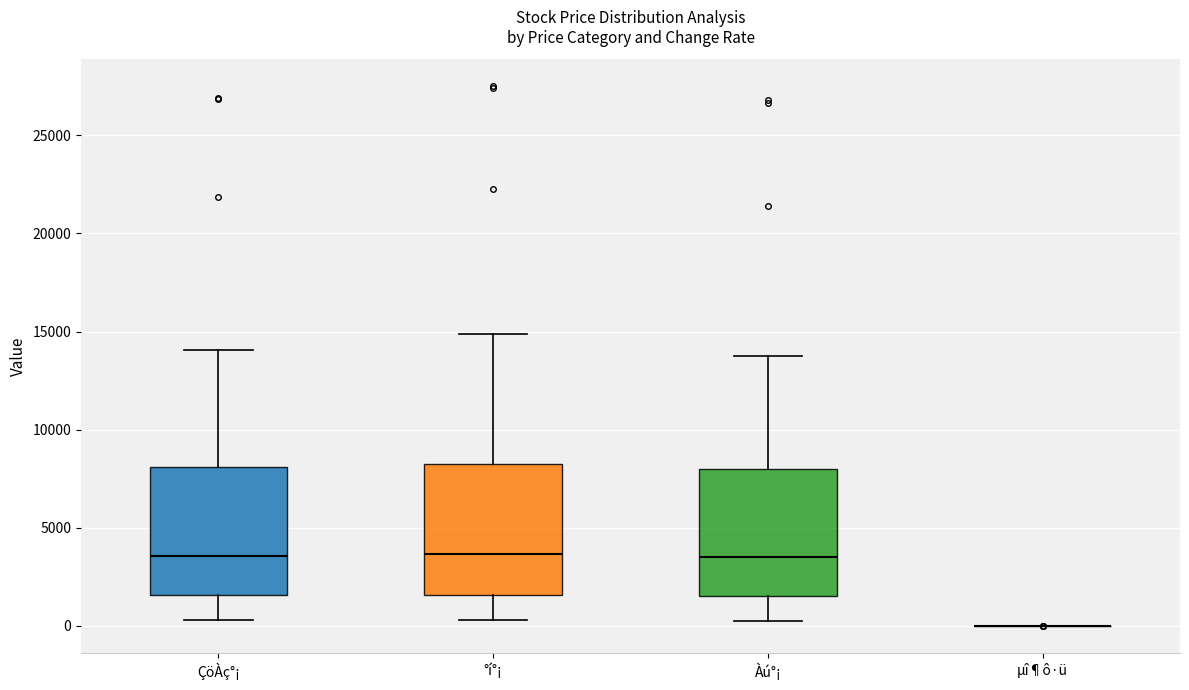

Reading left to right, read every box against the y-axis: the position of its median line, the range the box covers, and the ends of its whiskers. The values are not printed on the chart, so give them approximately, as read against the axis.

ÇöÀç°¡: median 3500, box 1500 to 8000, whiskers 500 to 14000
°í°¡: median 3500, box 1500 to 8500, whiskers 500 to 15000
Àú°¡: median 3500, box 1500 to 8000, whiskers 500 to 14000
µî¶ô·ü: box collapsed to a line at 0, whiskers 0 to 0